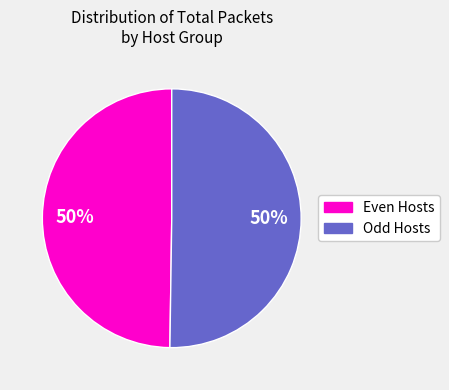

To the nearest percent, what is the average slice percentage?

50%